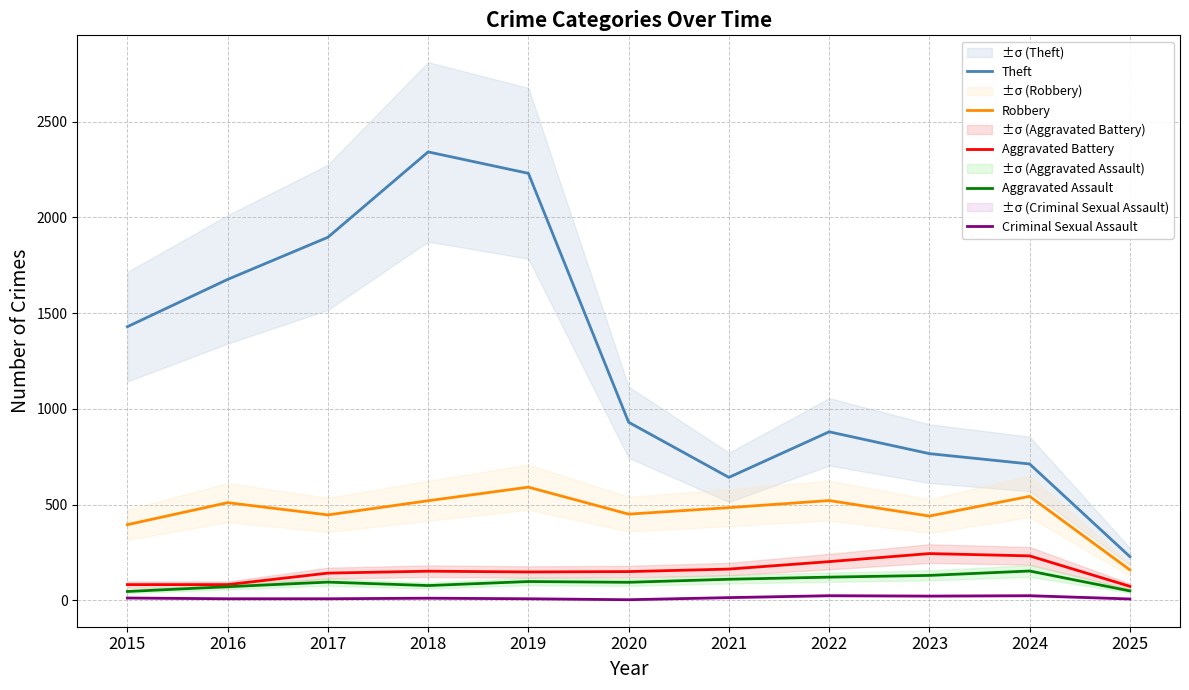

Is it true that Criminal Sexual Assault equals 11 at 2022?

False